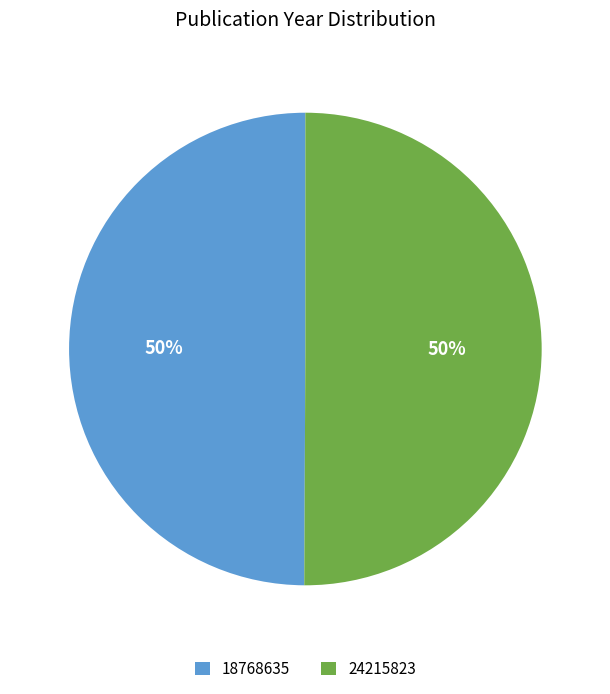

To the nearest percent, what percentage of the pie is 24215823?

50%